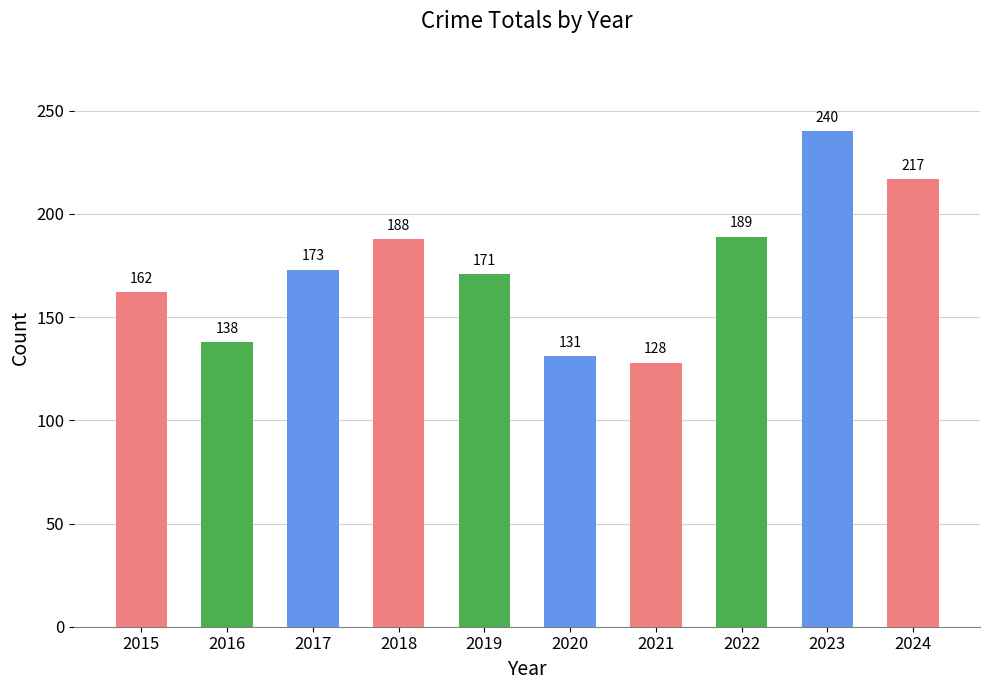

True or false: the data shows 171 at 2019.

True